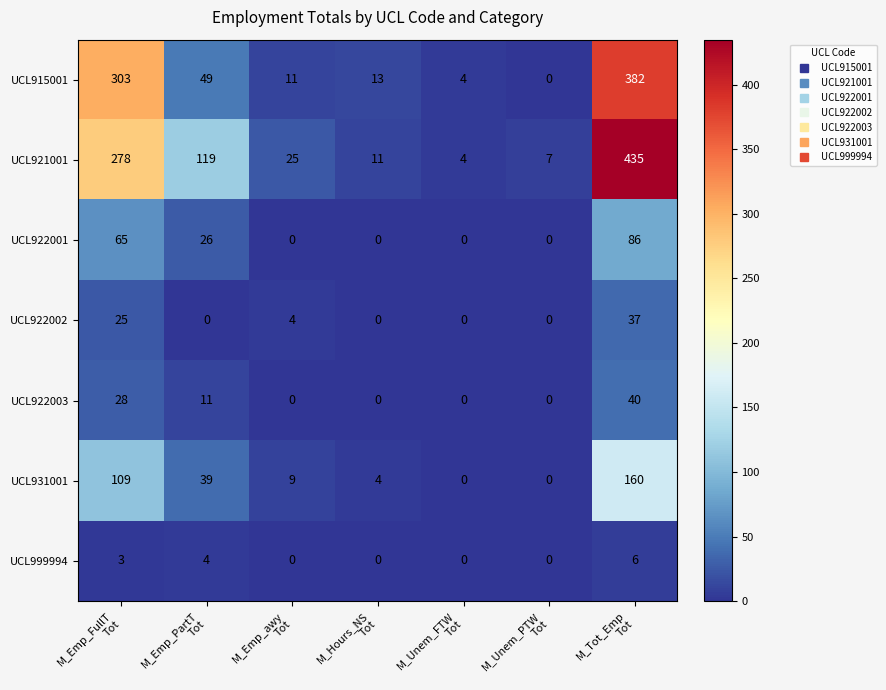

What is the maximum value shown in the chart?

435